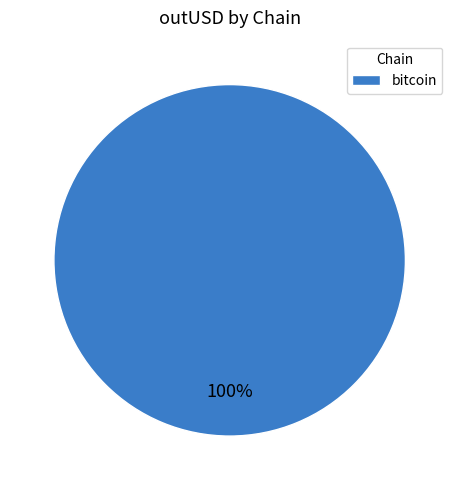

How many slices are in this pie chart?

1